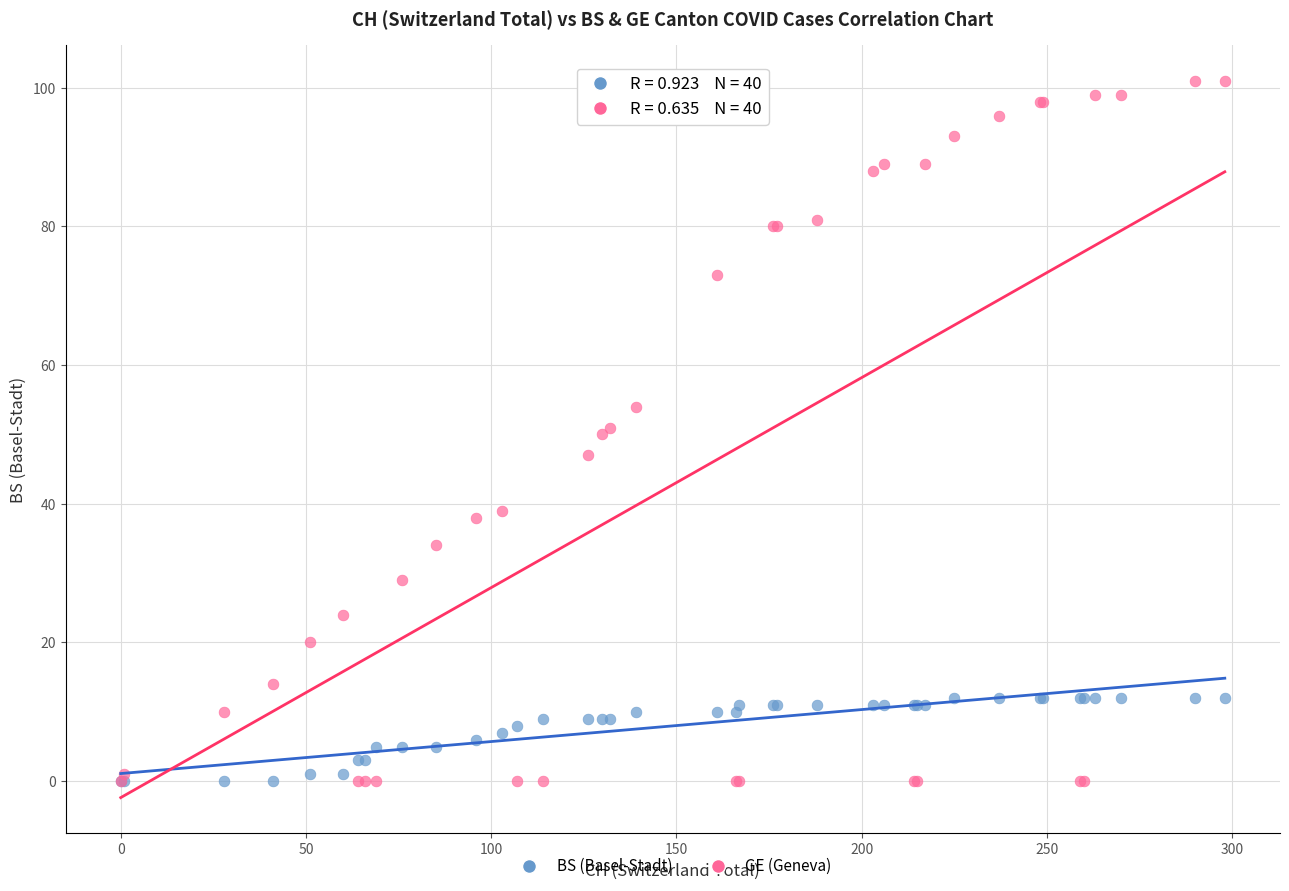

What are all the series names shown in the legend?

BS (Basel-Stadt), GE (Geneva)